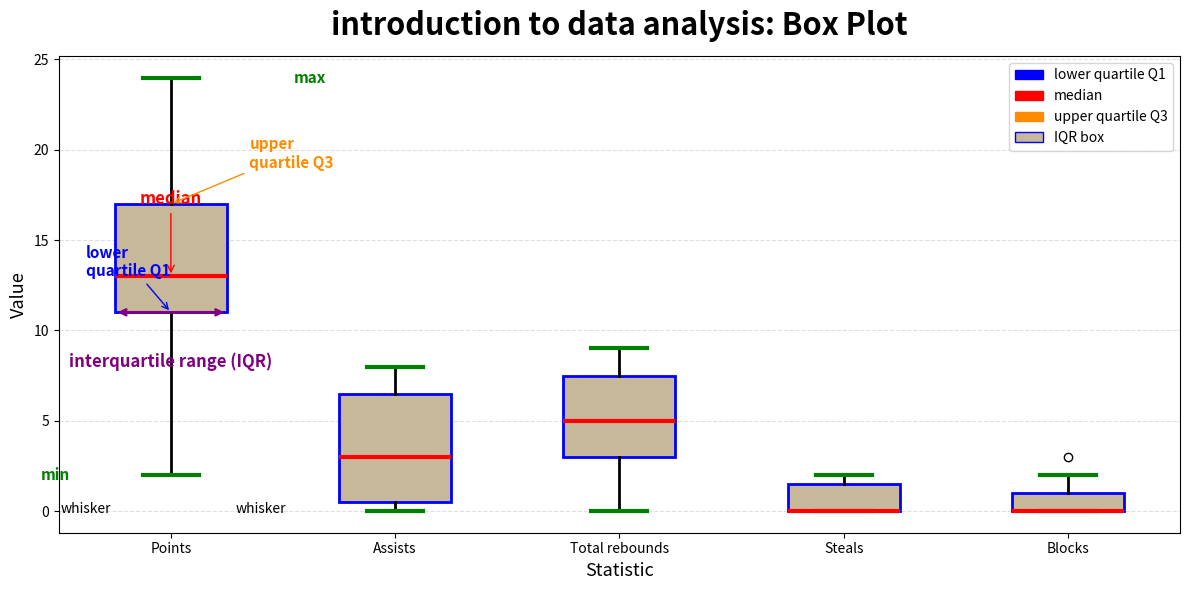

Reading left to right, transcribe this box plot: for each box, give where its median line is, the range the box spans, and where its two whiskers end, as read against the y-axis. The values are not printed on the chart, so give them approximately, as read against the axis.

Points: median 13.0, box 11.0 to 17.0, whiskers 2.0 to 24.0
Assists: median 3.0, box 0.5 to 6.5, whiskers 0.0 to 8.0
Total rebounds: median 5.0, box 3.0 to 7.5, whiskers 0.0 to 9.0
Steals: median 0.0 (drawn on the box's lower edge), box 0.0 to 1.5, whiskers 0.0 to 2.0
Blocks: median 0.0 (drawn on the box's lower edge), box 0.0 to 1.0, whiskers 0.0 to 2.0